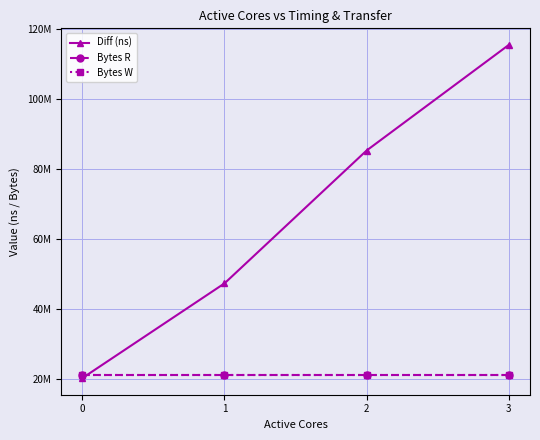

Does the chart have visible grid lines?

Yes